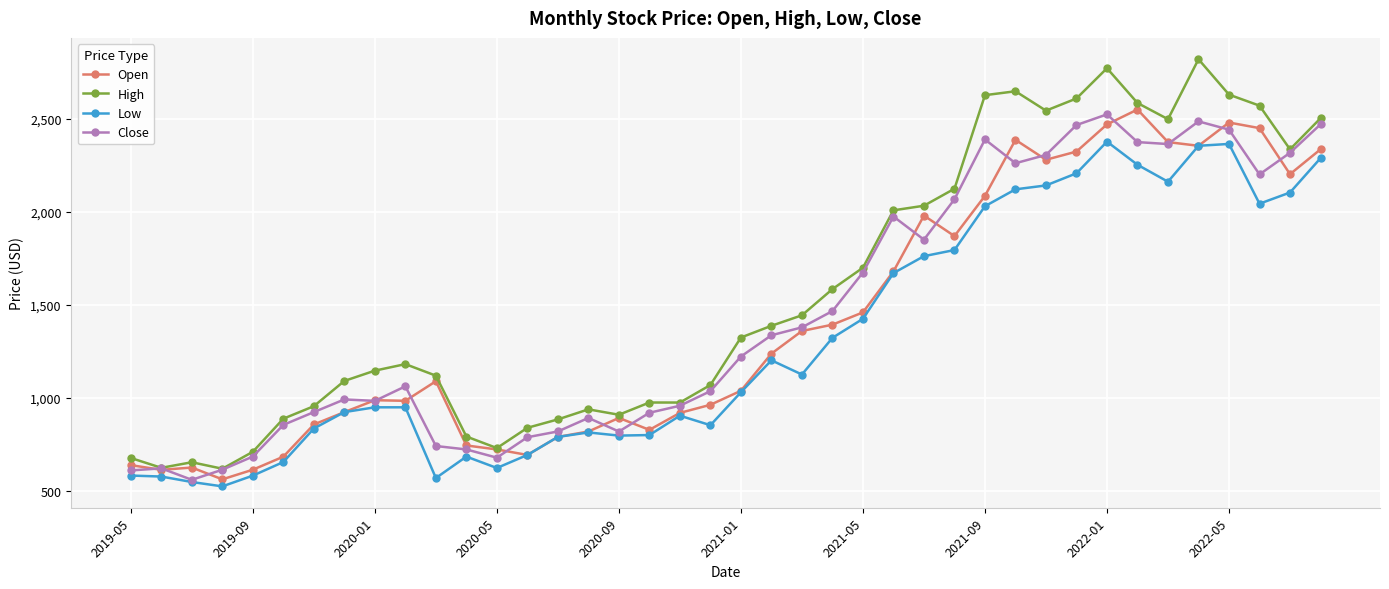

What is the value of the Close point at the 18th from the left?

920.7